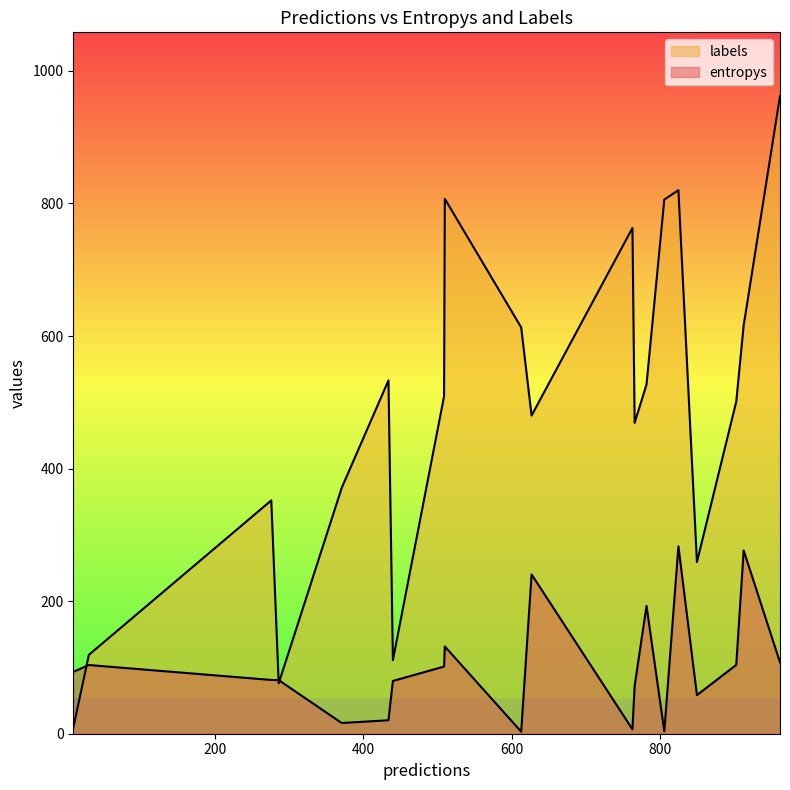

True or false: labels and entropys cross at least once.

False